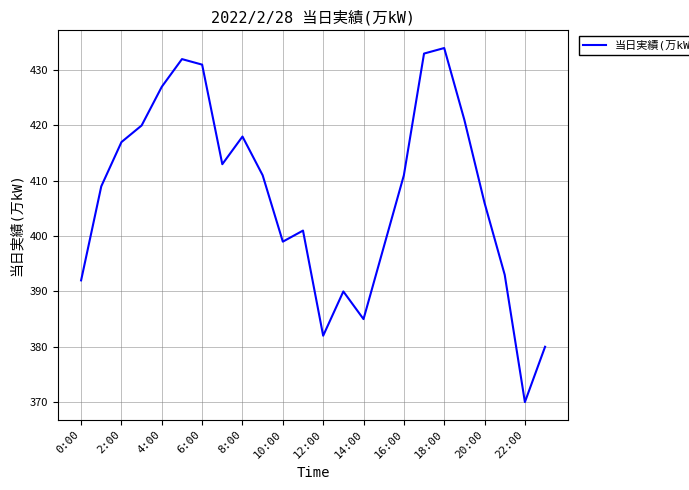

What is the difference between the maximum and minimum values?

64